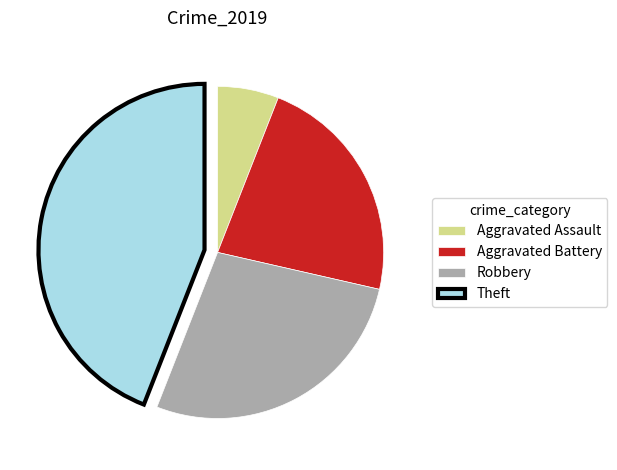

Rank the categories by value from lowest to highest.

Aggravated Assault, Aggravated Battery, Robbery, Theft